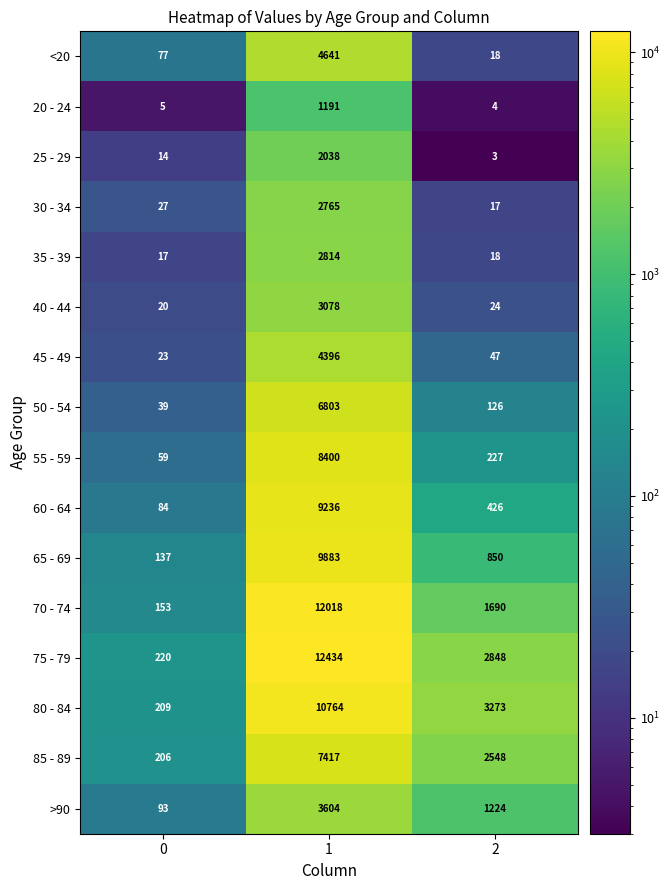

What is the difference between the >90 values at 0 and 2?

1131